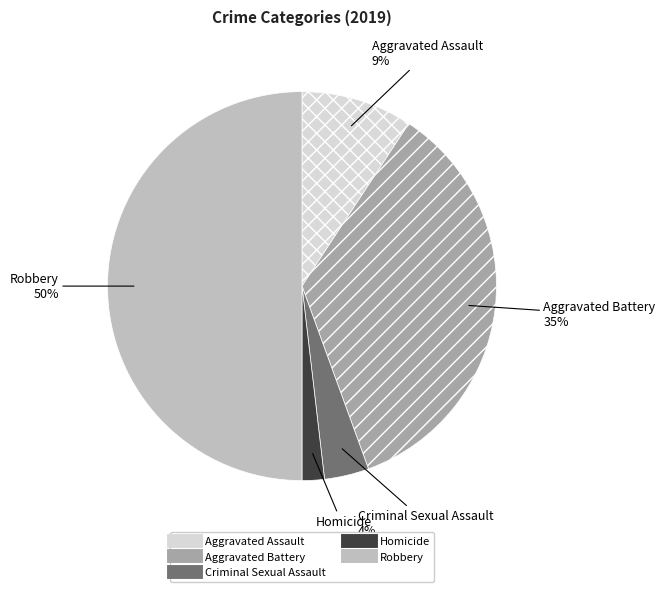

Which category has the smallest portion of the pie?

Homicide